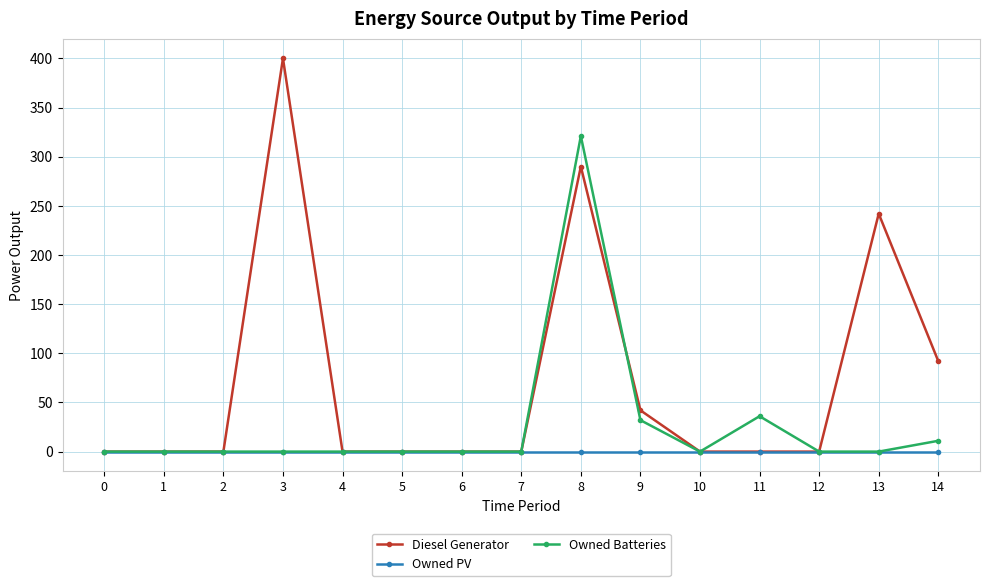

True or false: Diesel Generator has more than 1 points higher than both neighbors.

True